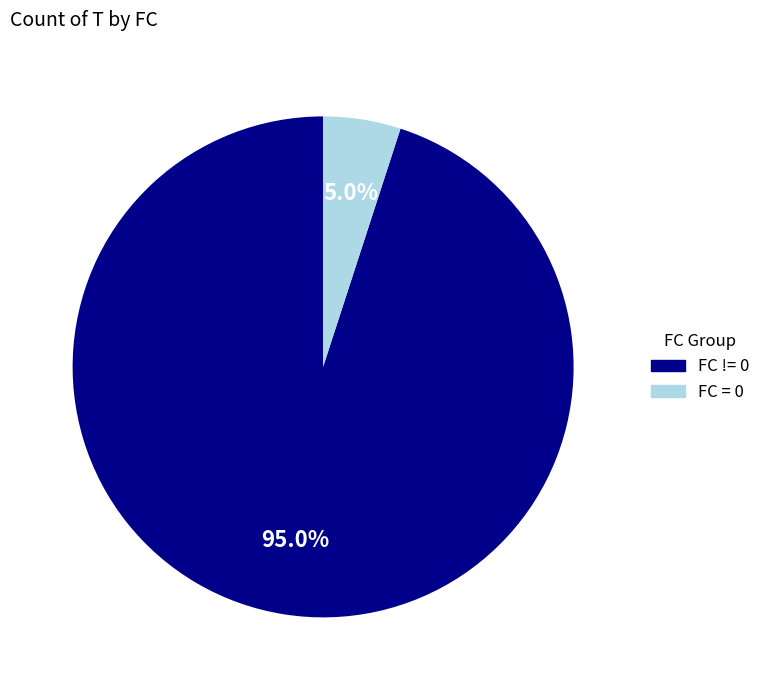

Does any single category account for the majority?

Yes